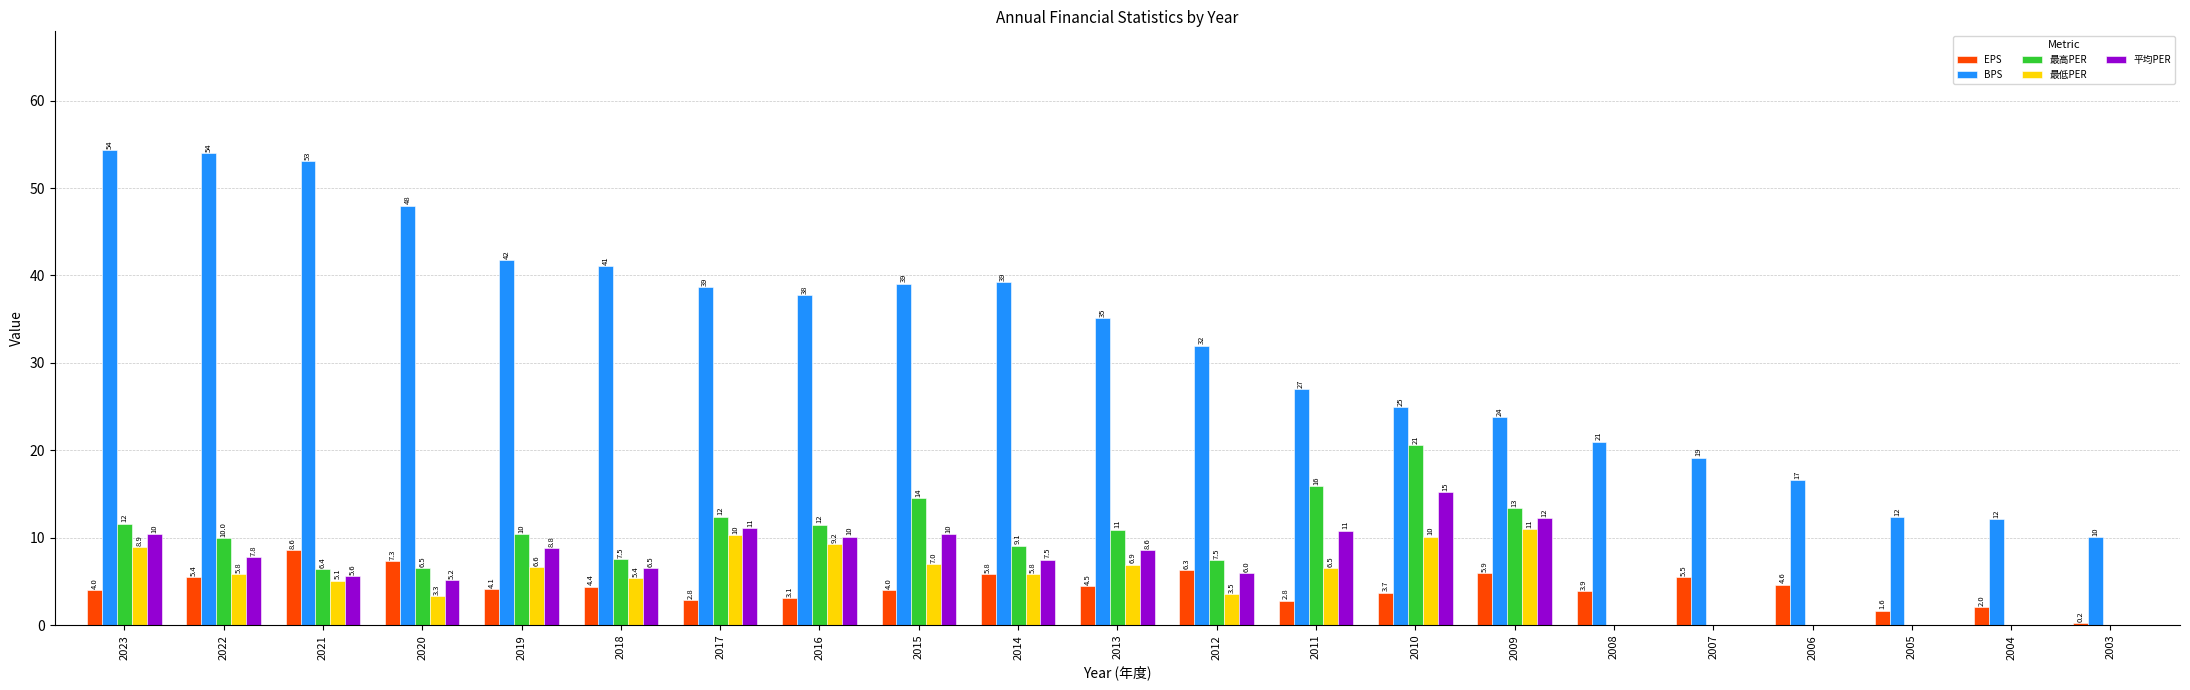

Which category has the highest value in the 最低PER series?

2009